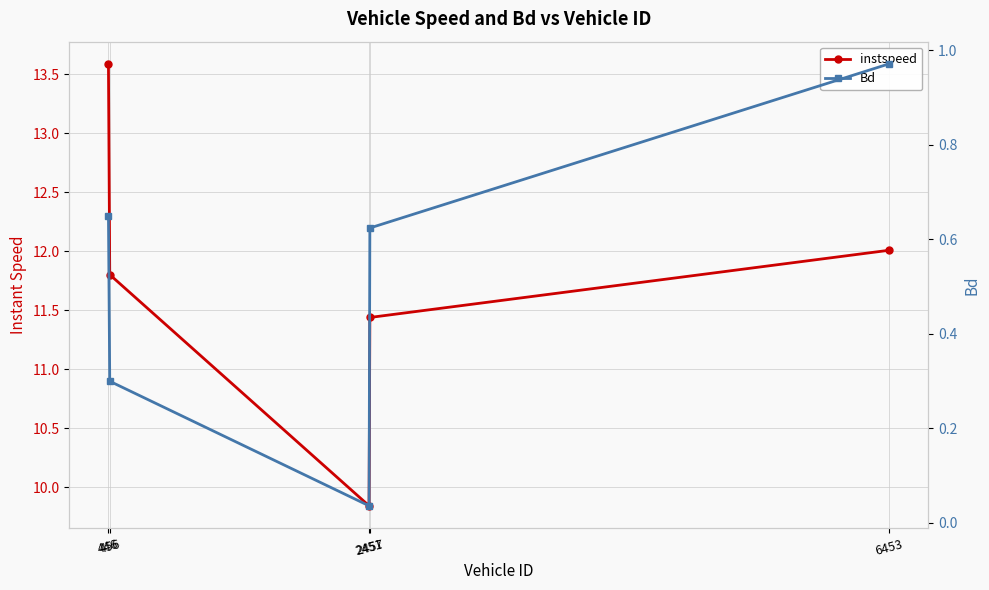

The value of instspeed at 446 is 13.6. True or false?

True